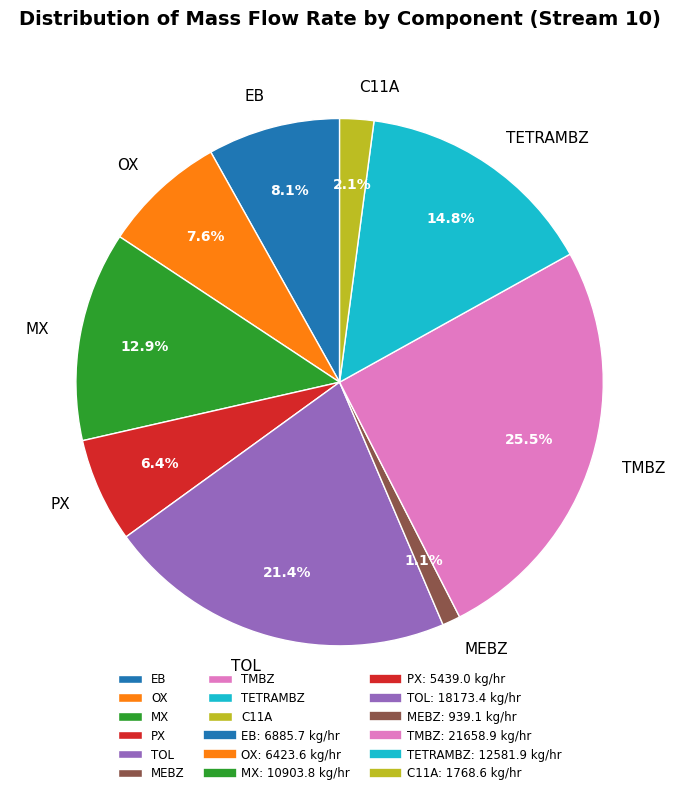

Count the number of slices in the pie.

9